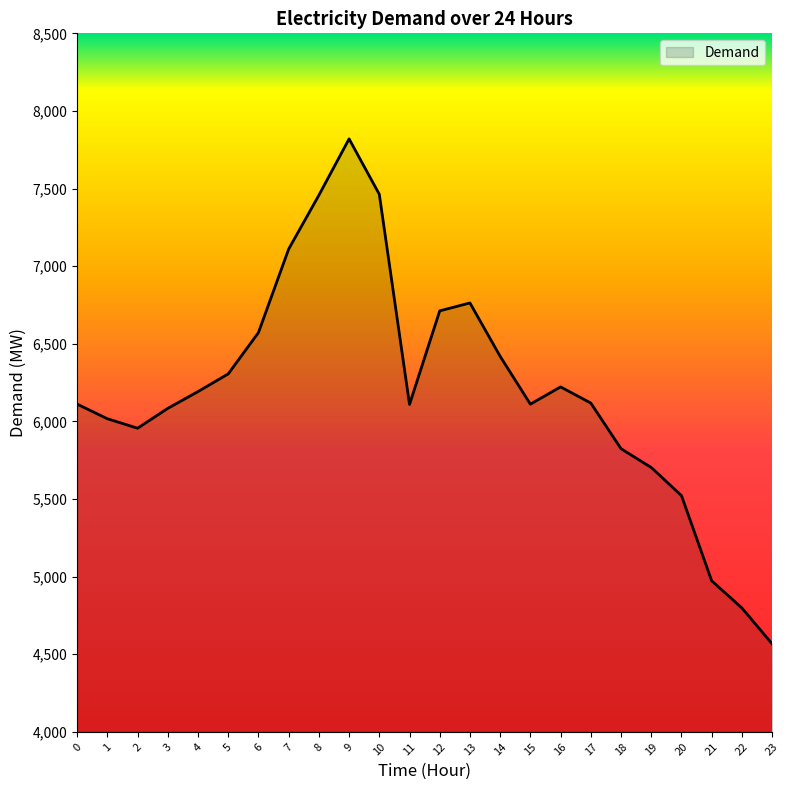

What is the maximum value shown in the chart?

7820